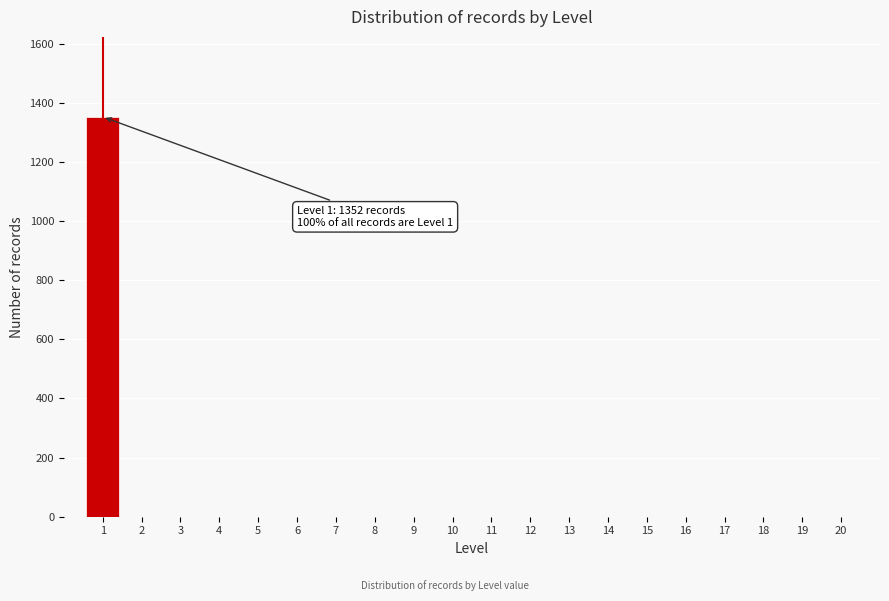

Reading right to left, transcribe all the data shown in this chart.

20=0	19=0	18=0	17=0	16=0	15=0	14=0	13=0	12=0	11=0	10=0	9=0	8=0	7=0	6=0	5=0	4=0	3=0	2=0	1=1352